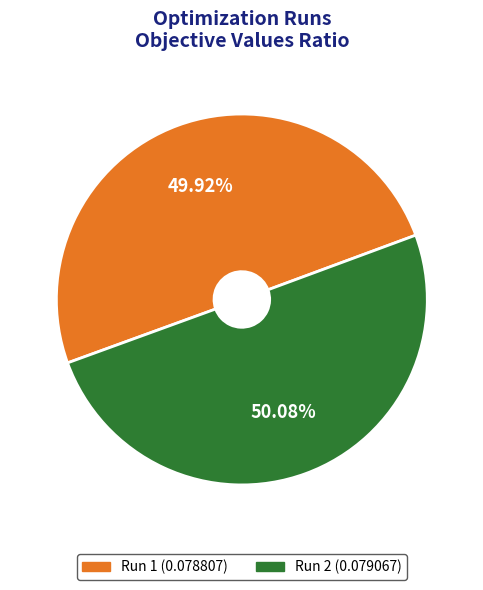

Is there a majority slice in this chart?

Yes